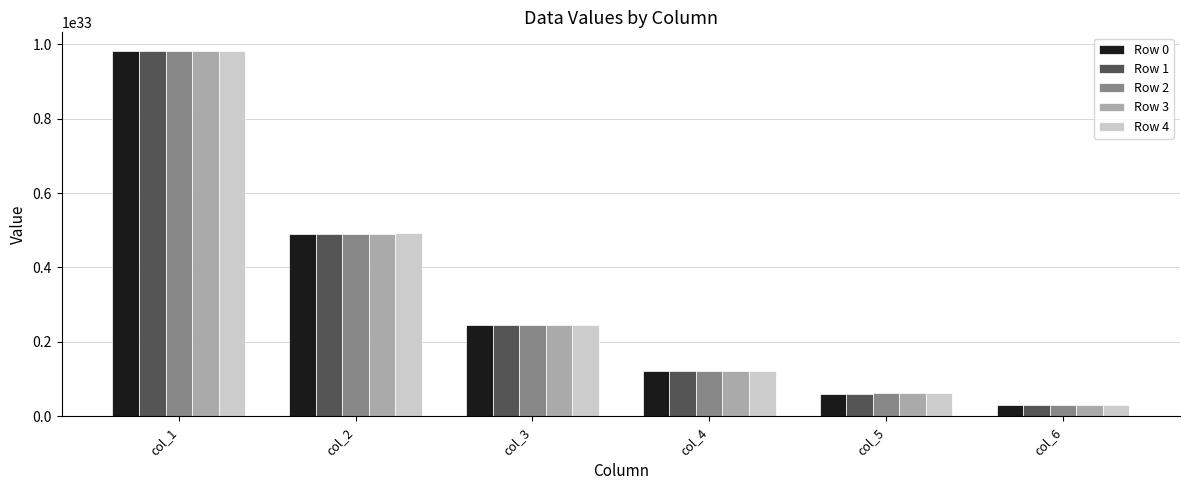

Which category has the lowest value in the Row 1 series?

col_6